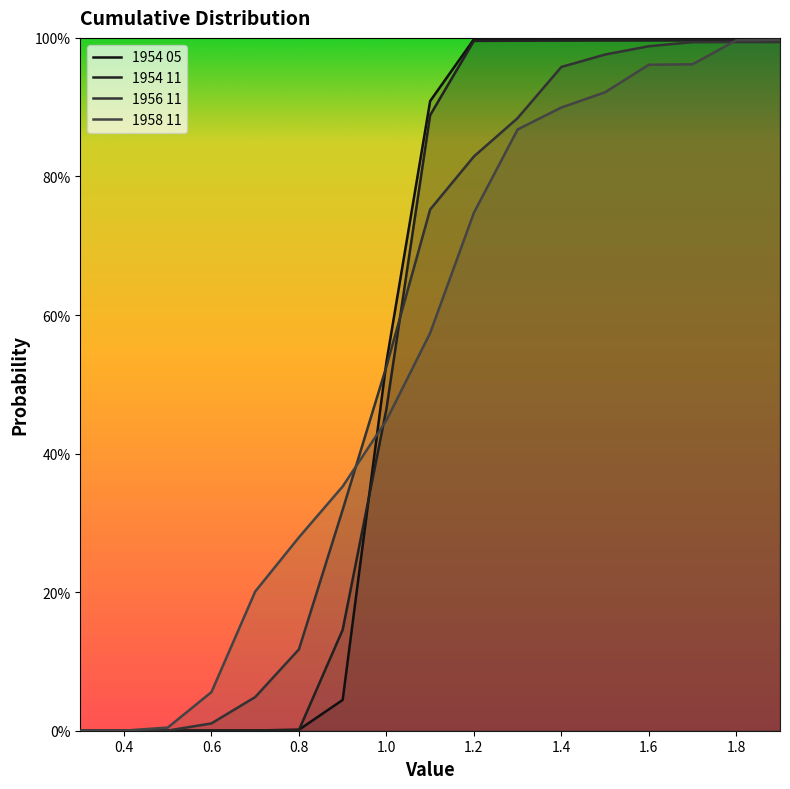

Between 1.2 and 1.4, which series saw the biggest shift?

1958 11